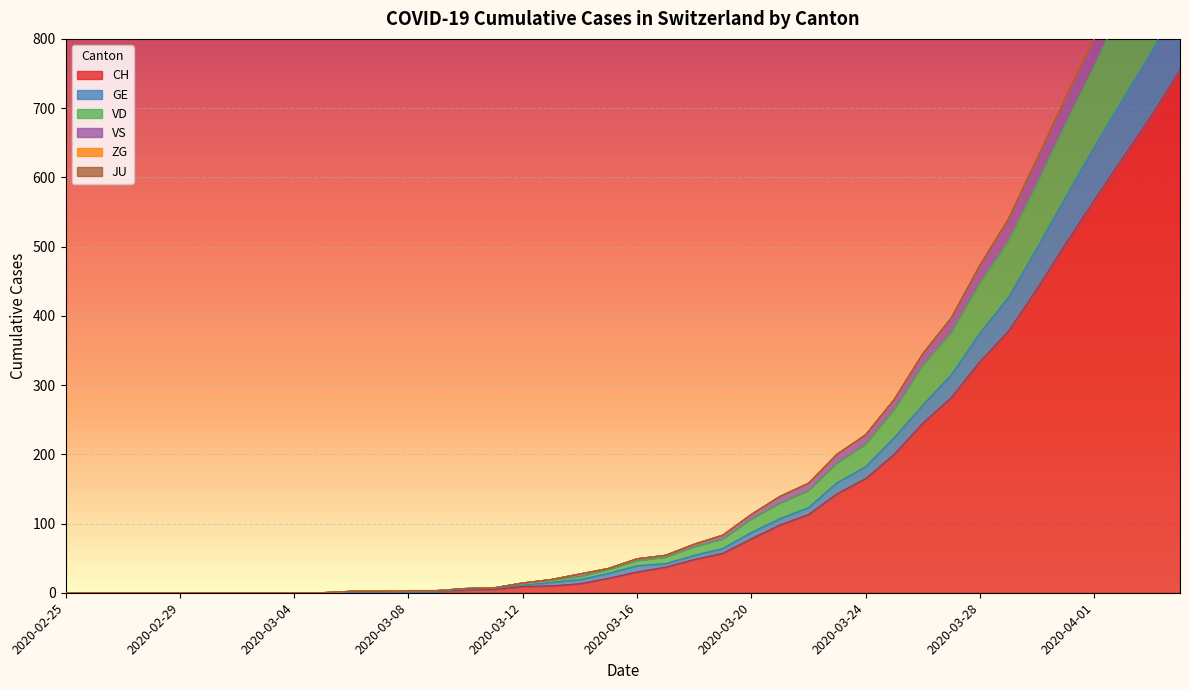

What is the maximum value for CH?

755